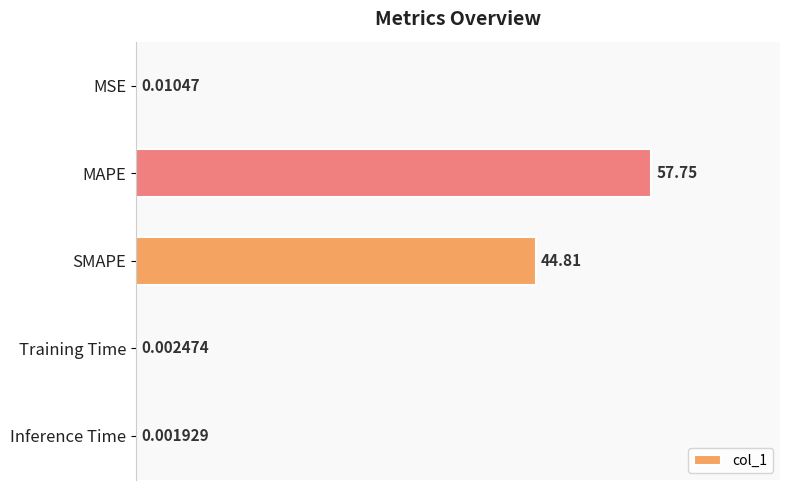

What is the sum of all values?

102.6